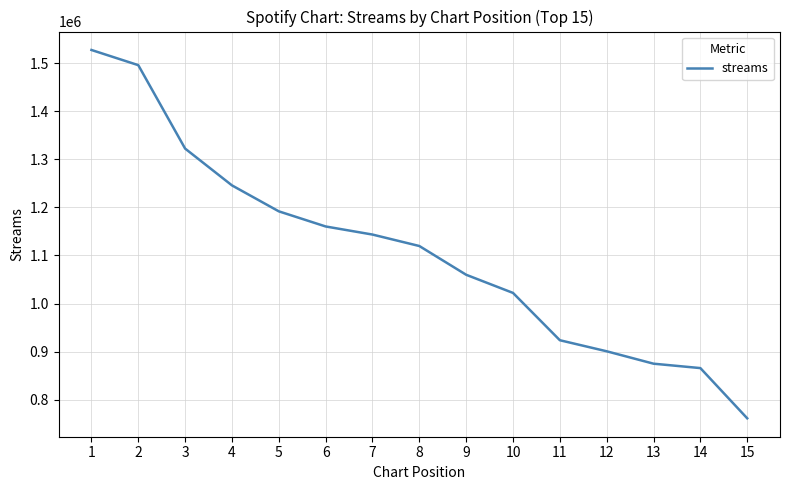

Reading right to left, list all the values displayed in this chart.

15=760941	14=865503	13=874678	12=900509	11=923530	10=1022038	9=1059848	8=1119721	7=1143566	6=1160424	5=1191935	4=1245969	3=1322600	2=1496338	1=1527956